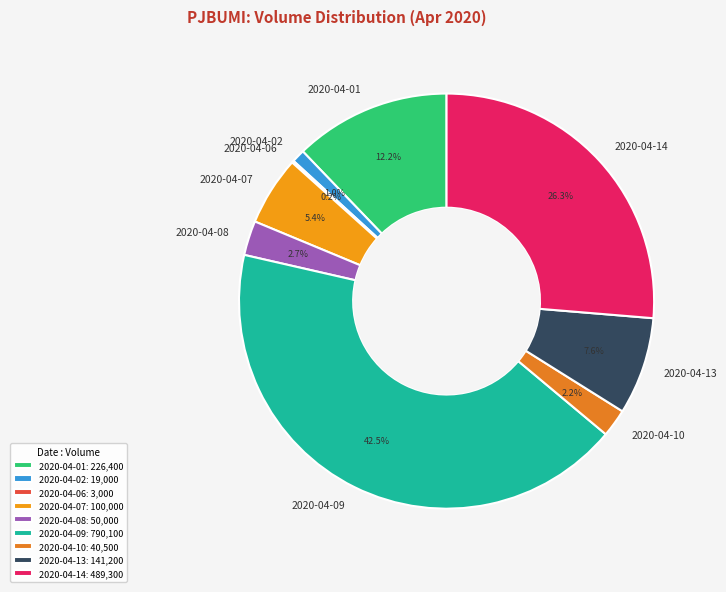

Between 2020-04-13 and 2020-04-08, which is larger?

2020-04-13